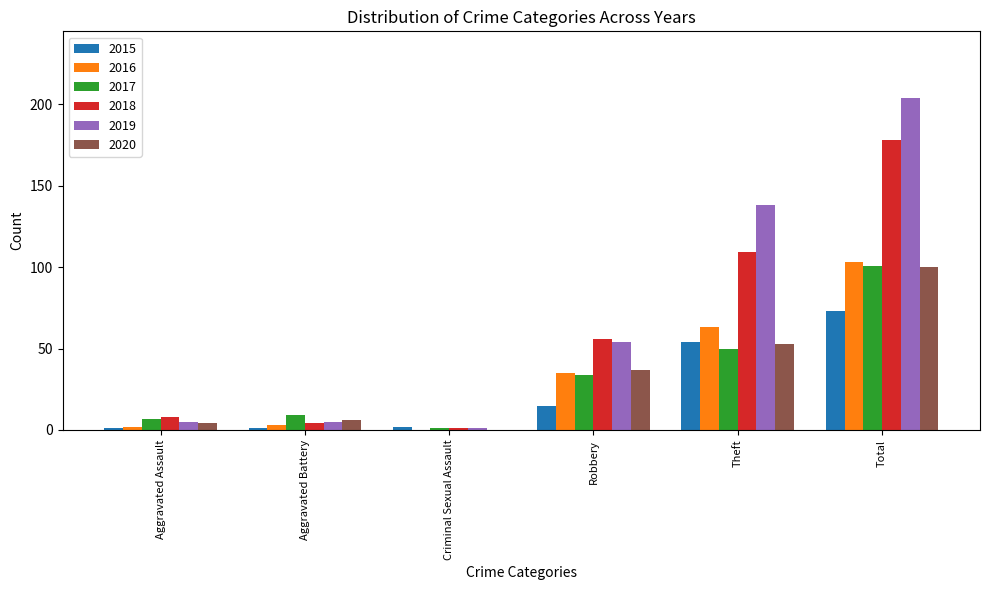

Is it true that 2018 equals 144 at Theft?

False